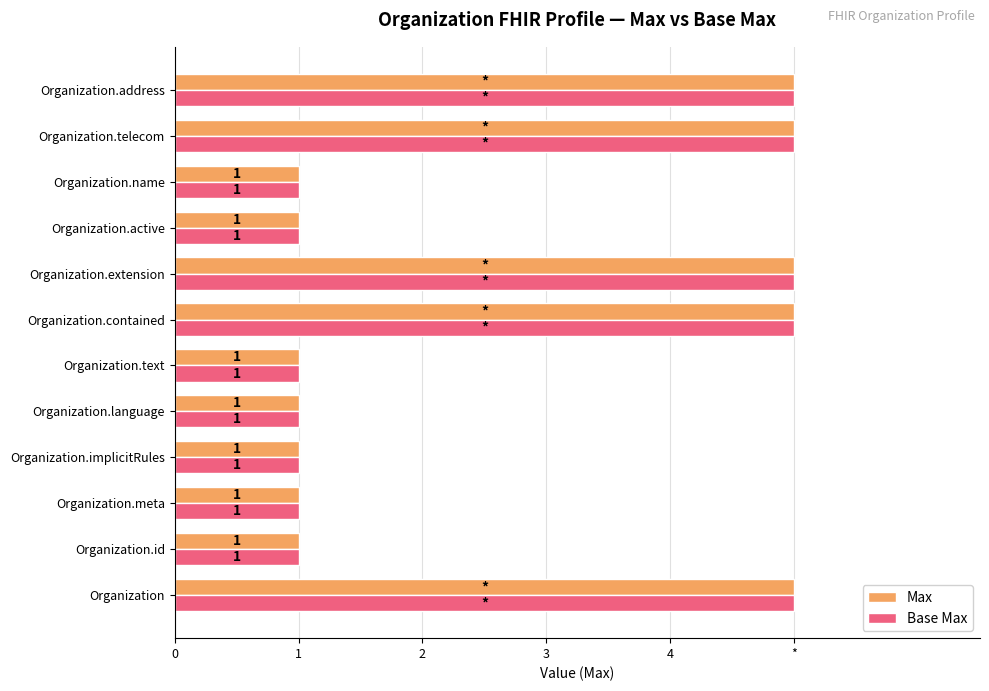

What are all the series names shown in the legend?

Max, Base Max